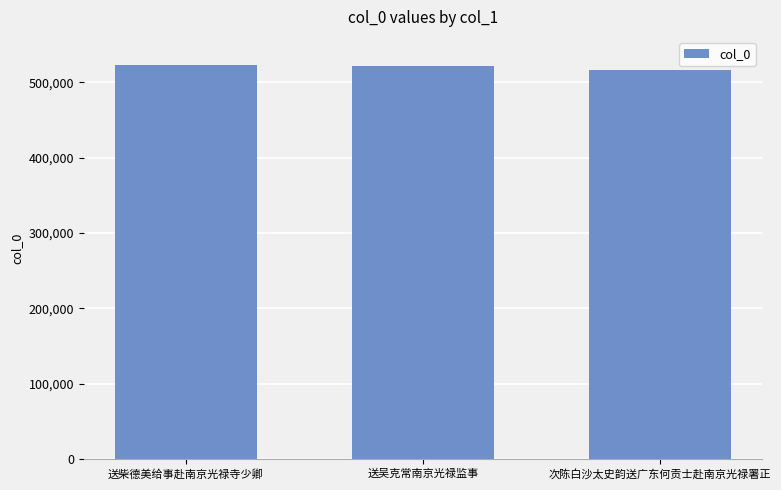

What is the change in value from 送柴德美给事赴南京光禄寺少卿 to 送吴克常南京光禄监事?

-627